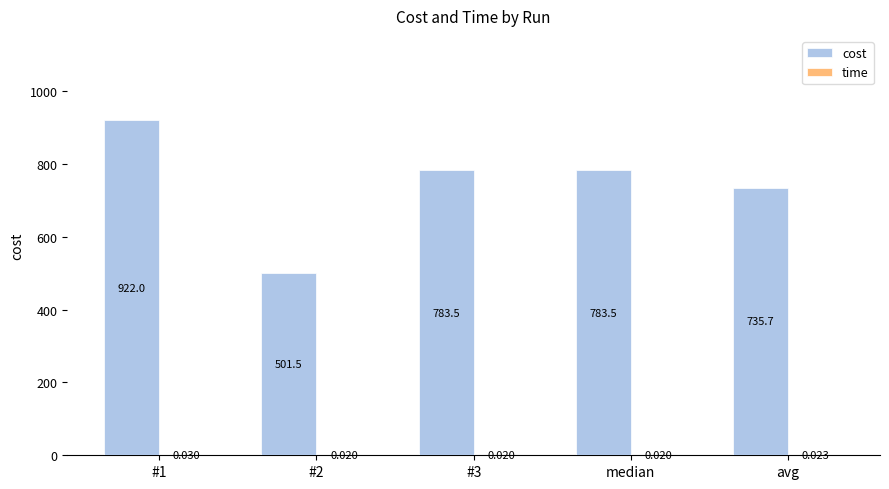

Which series has the widest spread of values?

cost